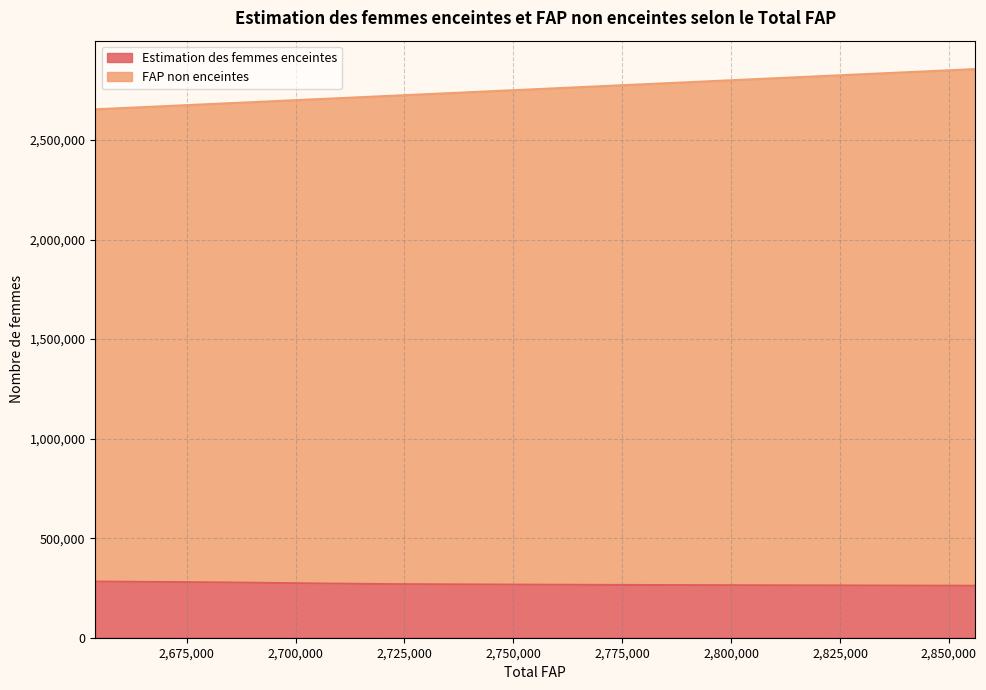

What is the minimum value for Estimation des femmes enceintes?

260930.3